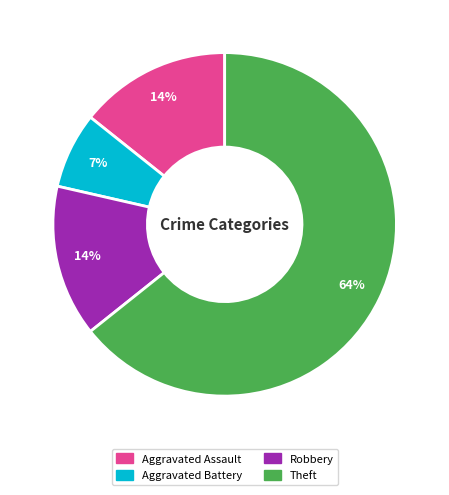

What is the ratio of the value at Aggravated Battery to the value at Aggravated Assault?

0.5